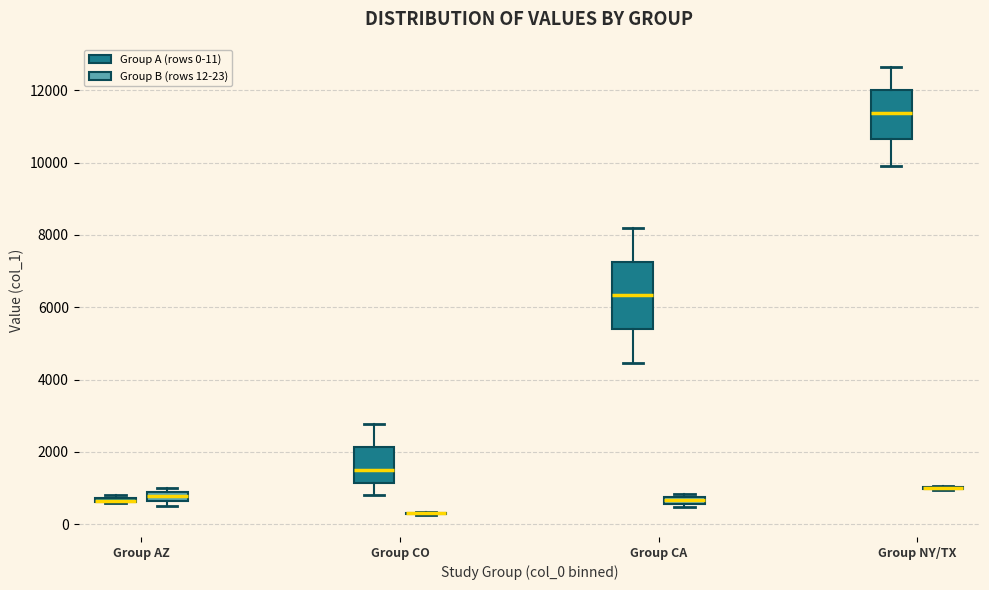

Where is the lower edge of the box for Group CO (Group A (rows 0-11)) on the y-axis? The values are not printed on the chart, so give them approximately, as read against the axis.

1200